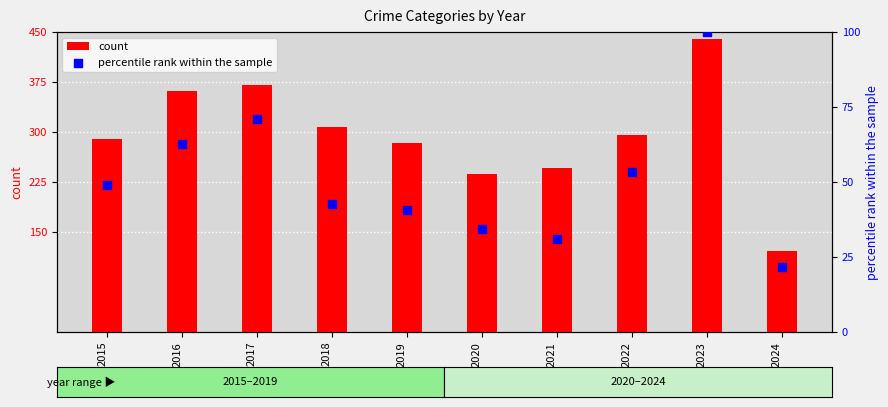

Which series has the widest spread of Y values?

count